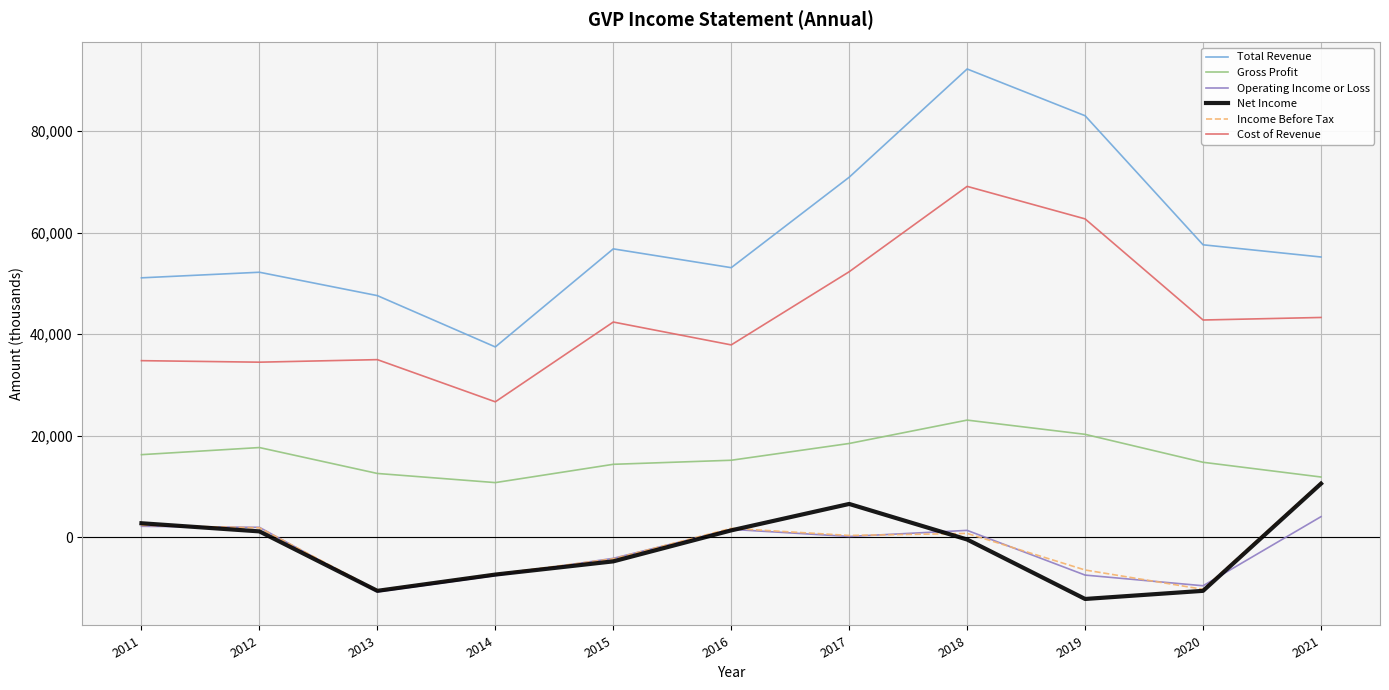

How many lines are shown in the chart?

6